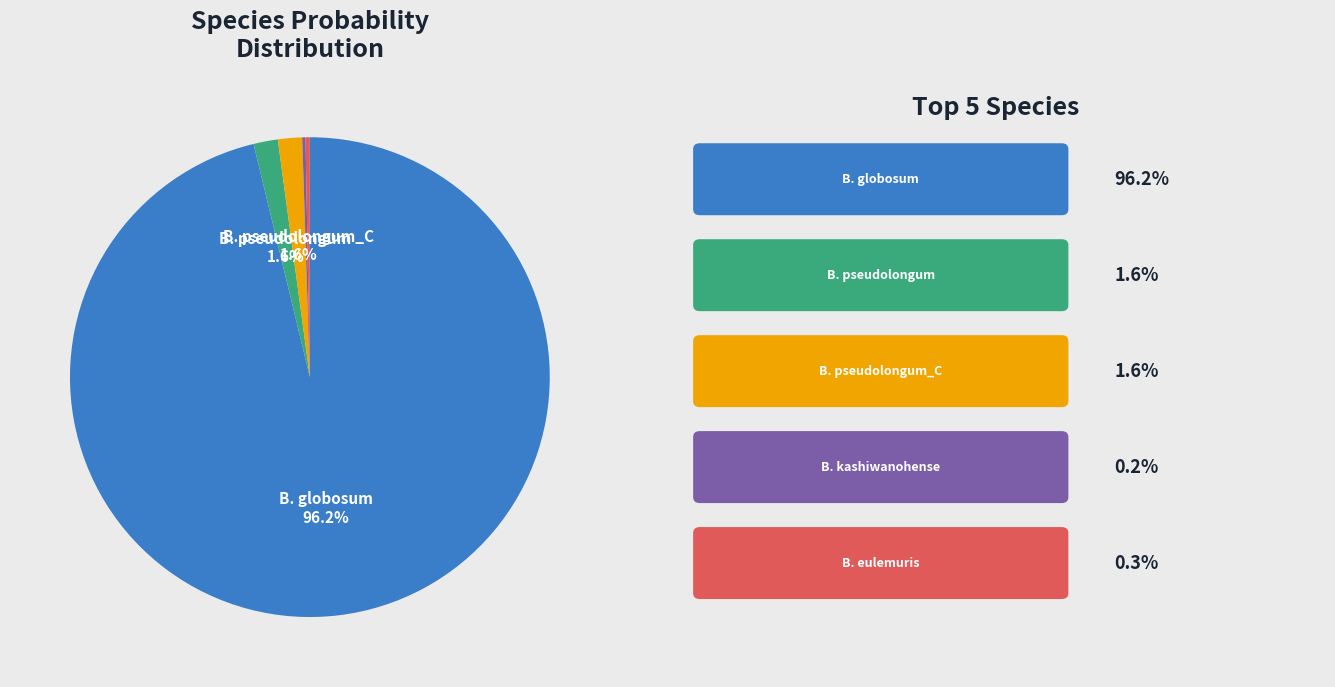

Is there a majority slice in this chart?

Yes